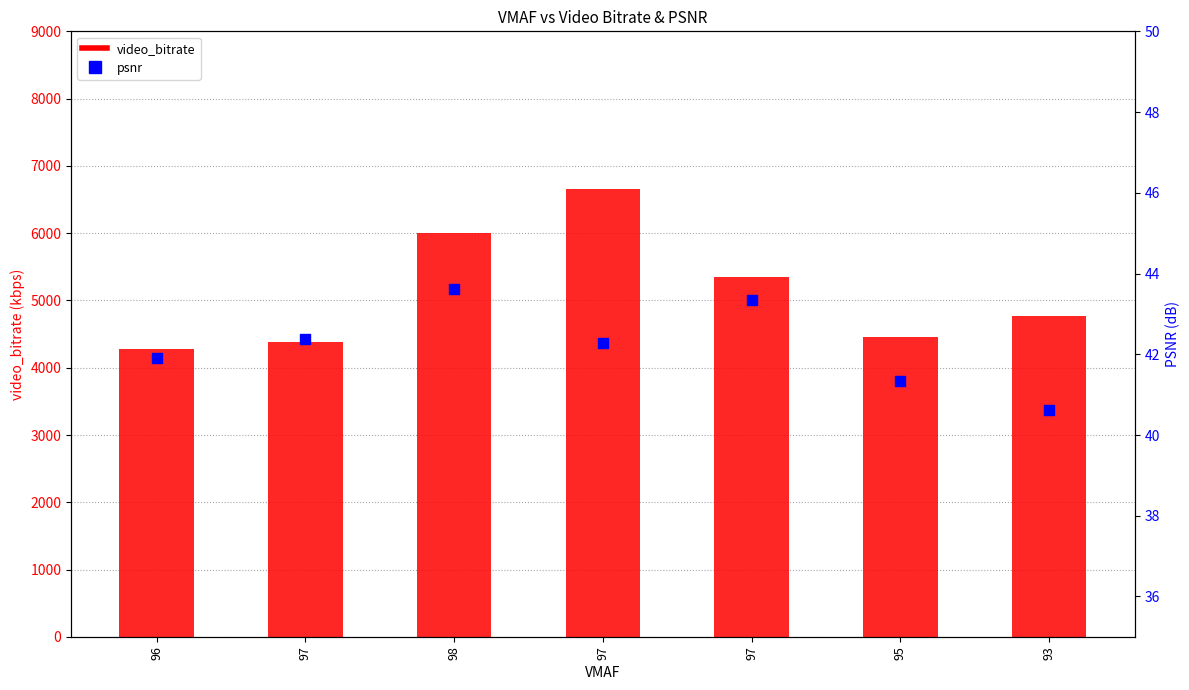

What are all the series names shown in the legend?

video_bitrate, psnr